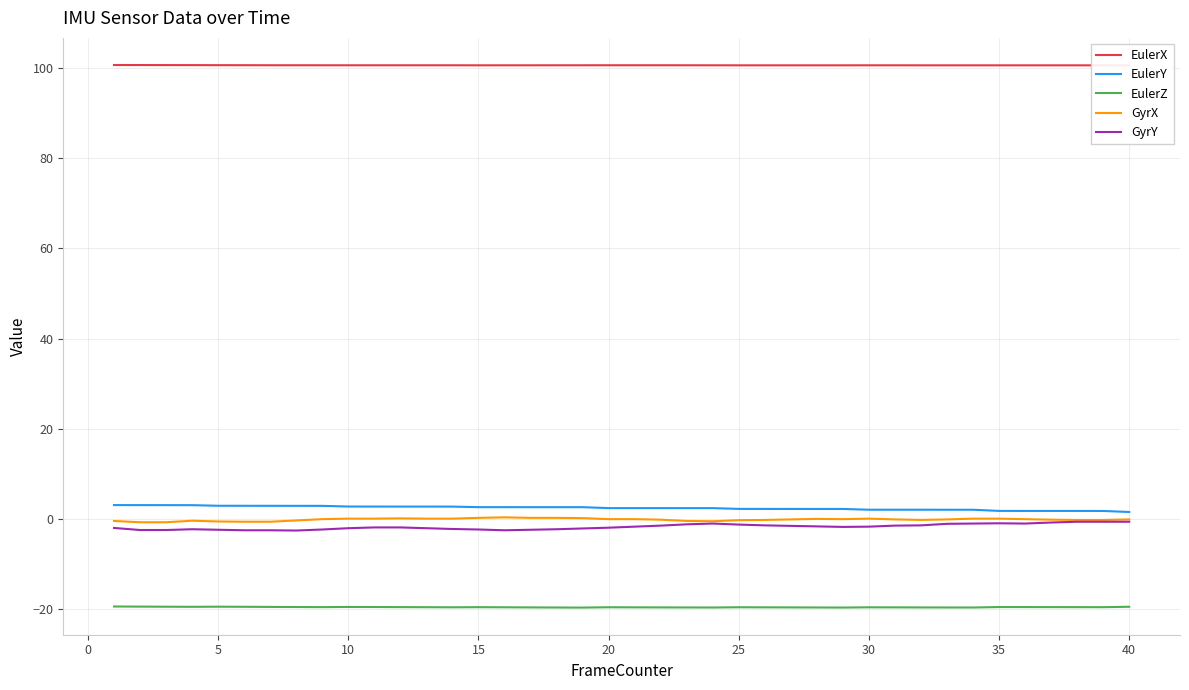

What are all the series names shown in the legend?

EulerX, EulerY, EulerZ, GyrX, GyrY